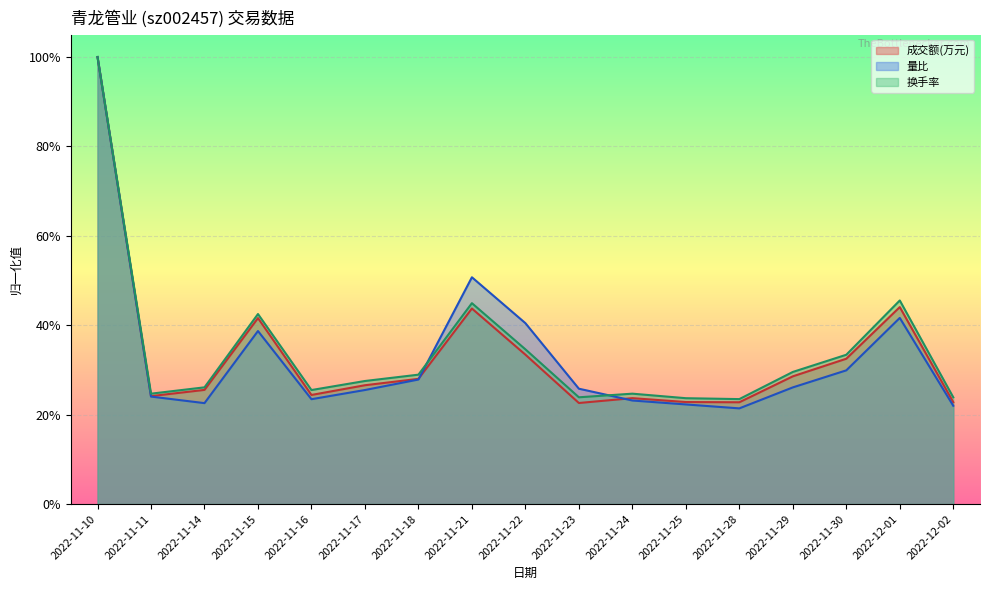

What is the label of the 12th point from the left?

2022-11-25